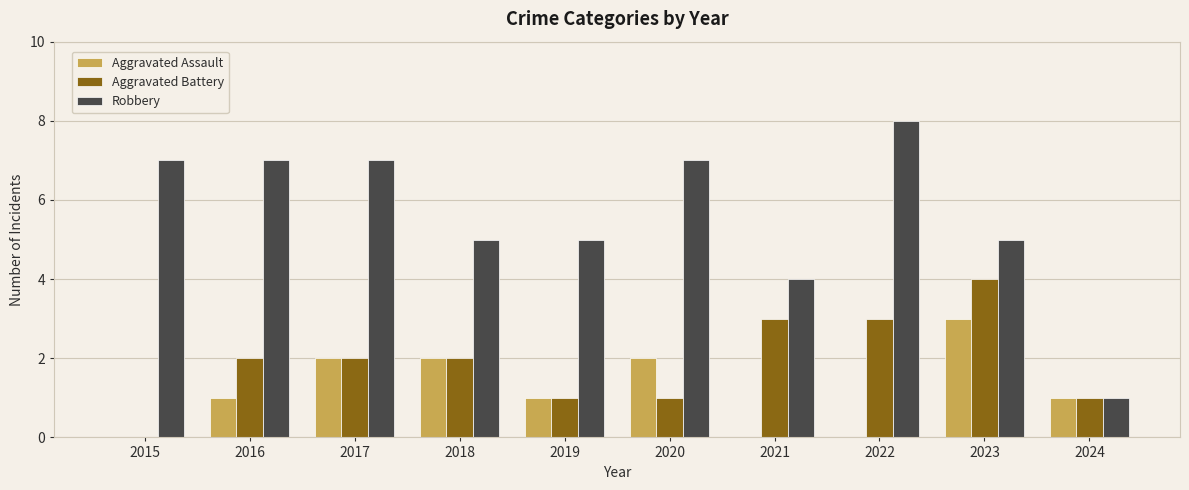

The value of Robbery at 2023 is 2. True or false?

False